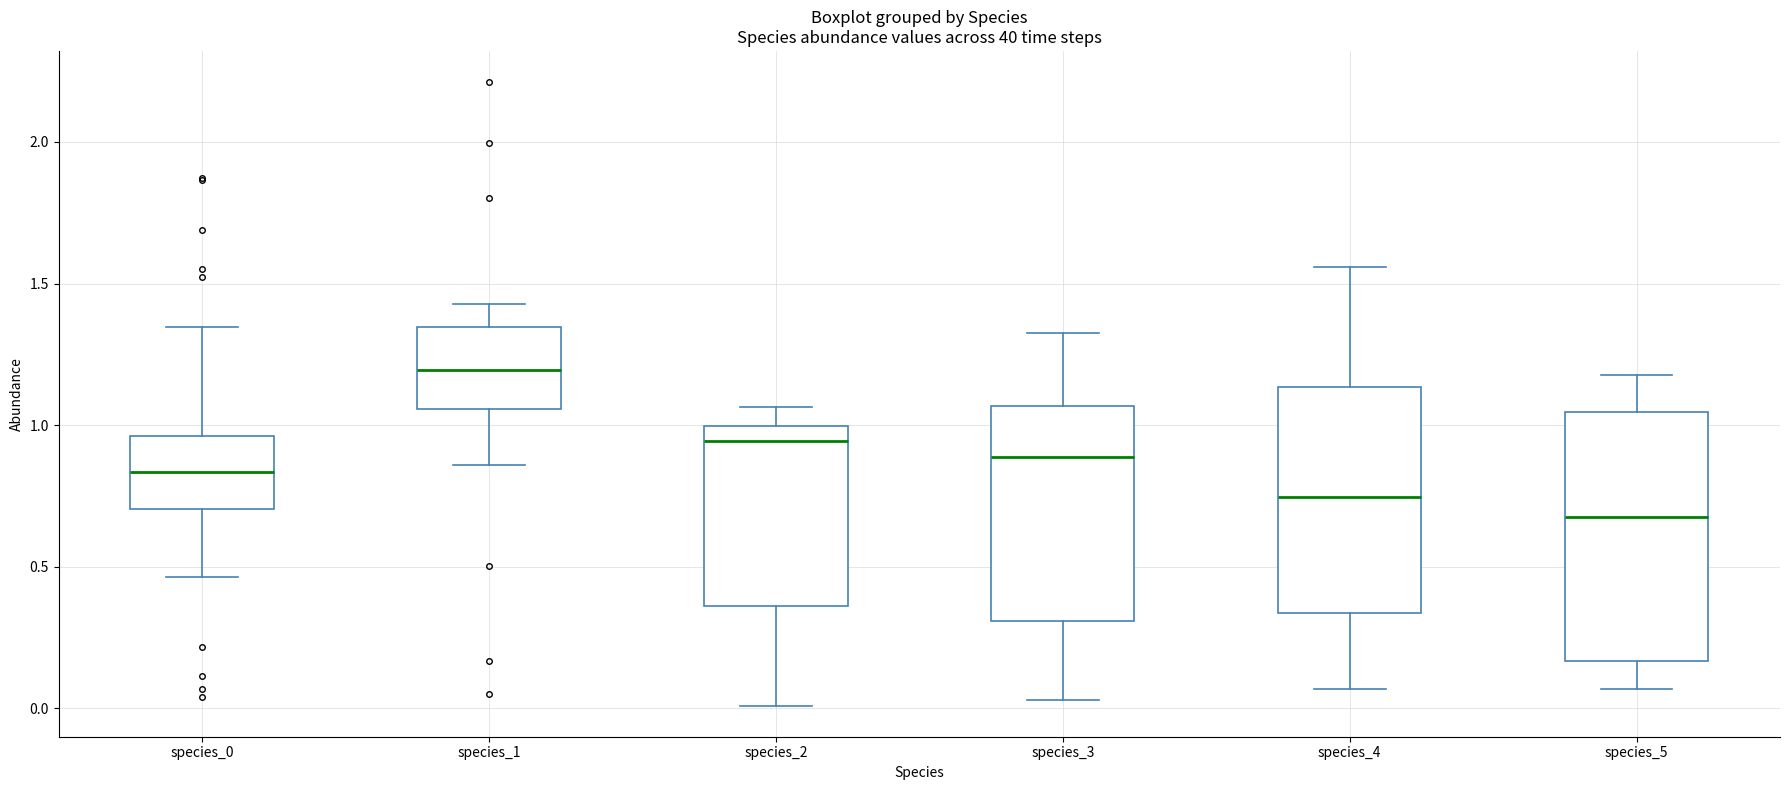

Reading left to right, transcribe this box plot: for each box, give where its median line is, the range the box spans, and where its two whiskers end, as read against the y-axis. The values are not printed on the chart, so give them approximately, as read against the axis.

species_0: median 0.85, box 0.70 to 0.95, whiskers 0.45 to 1.35
species_1: median 1.20, box 1.05 to 1.35, whiskers 0.85 to 1.45
species_2: median 0.95, box 0.35 to 1.00, whiskers 0.00 to 1.05
species_3: median 0.90, box 0.30 to 1.05, whiskers 0.05 to 1.35
species_4: median 0.75, box 0.35 to 1.15, whiskers 0.05 to 1.55
species_5: median 0.70, box 0.15 to 1.05, whiskers 0.05 to 1.20